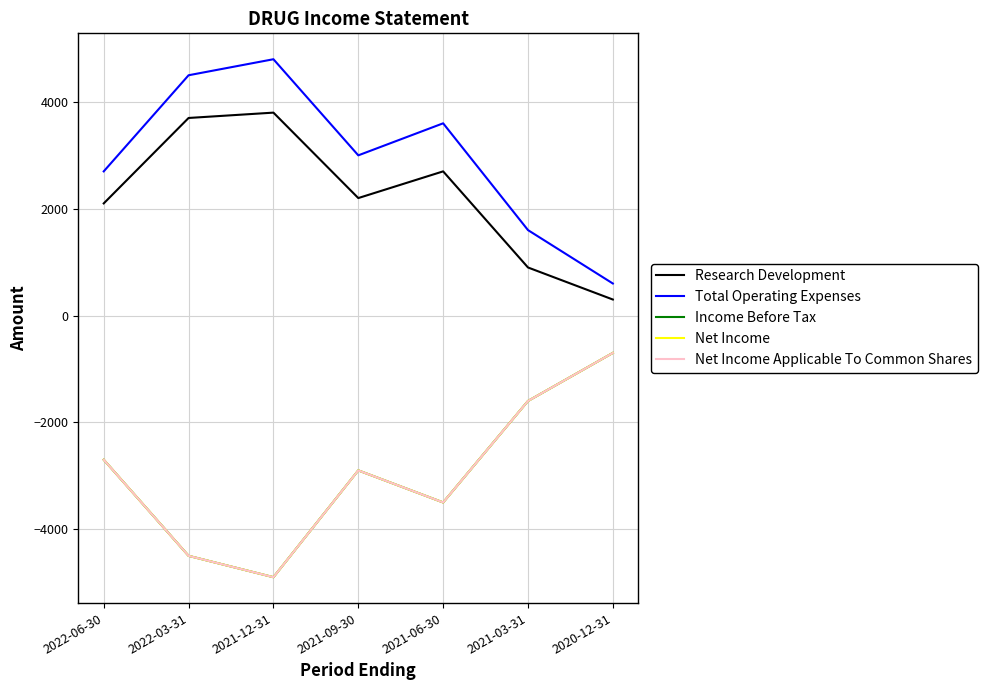

At which category is the sum across all series the highest?

2020-12-31